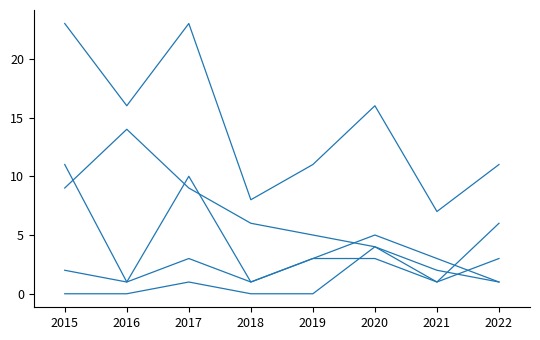

How many lines are shown in the chart?

5